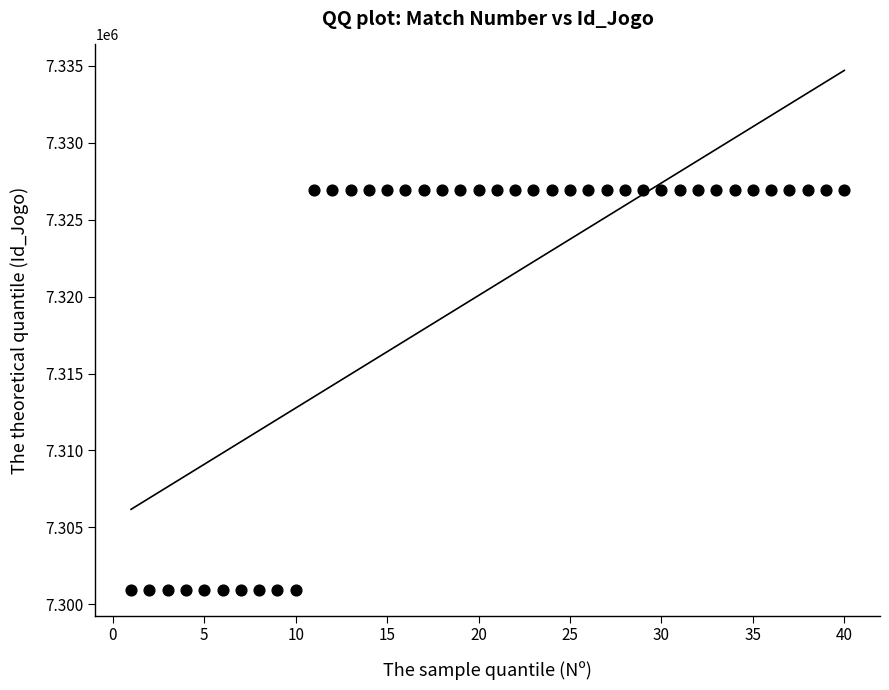

What is the range of Y values (max minus min)?

25972